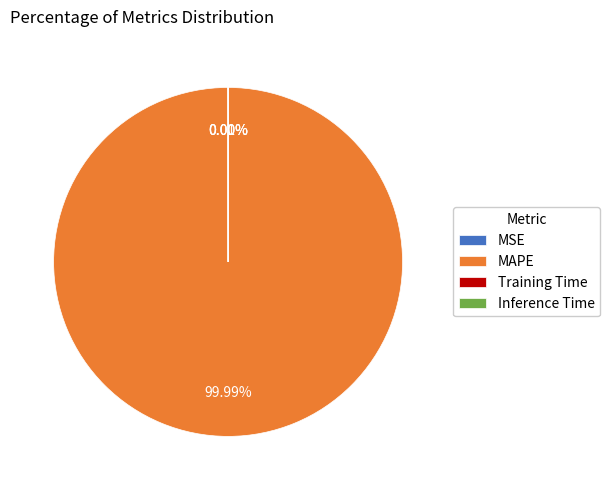

What is the largest slice in the pie chart?

MAPE